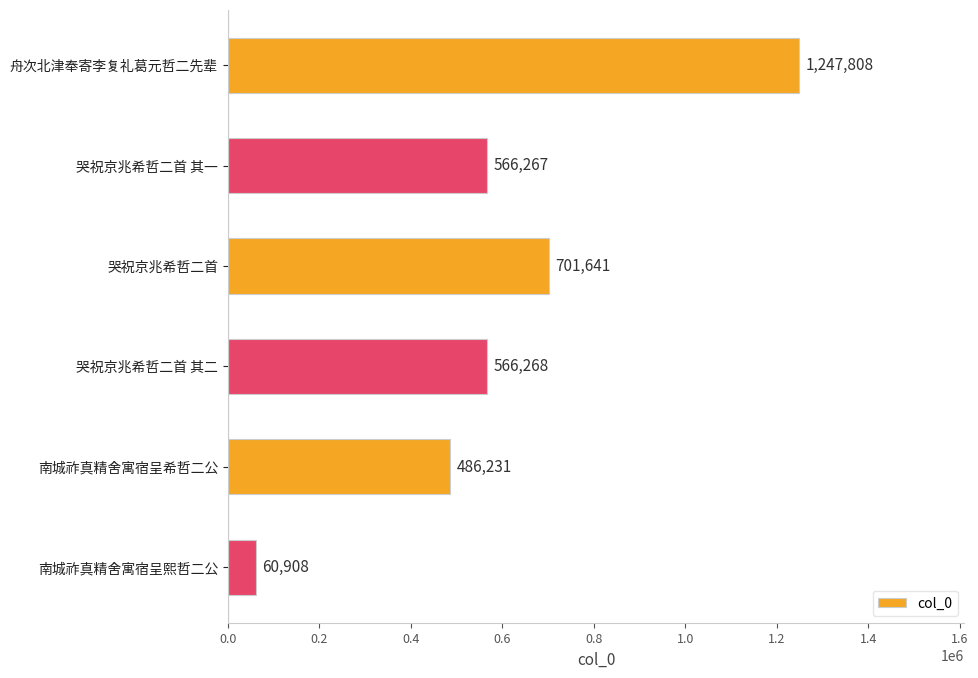

What is the label of the 6th bar from the top?

南城祚真精舍寓宿呈熙哲二公